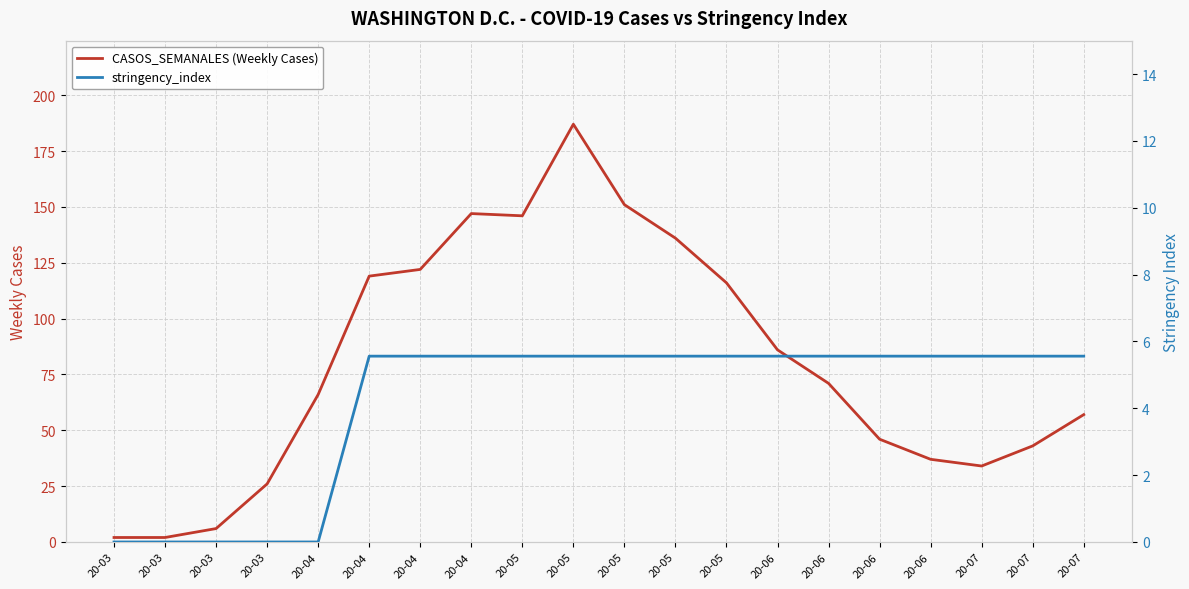

What is the difference between the maximum and second lowest values in the stringency_index series?

5.6